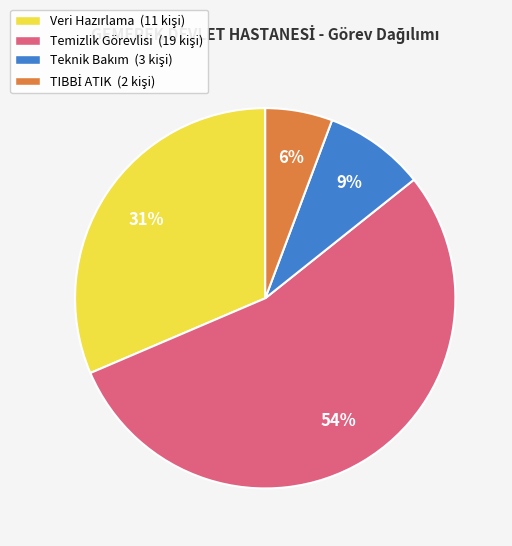

Is there any slice that represents more than half of the pie?

Yes